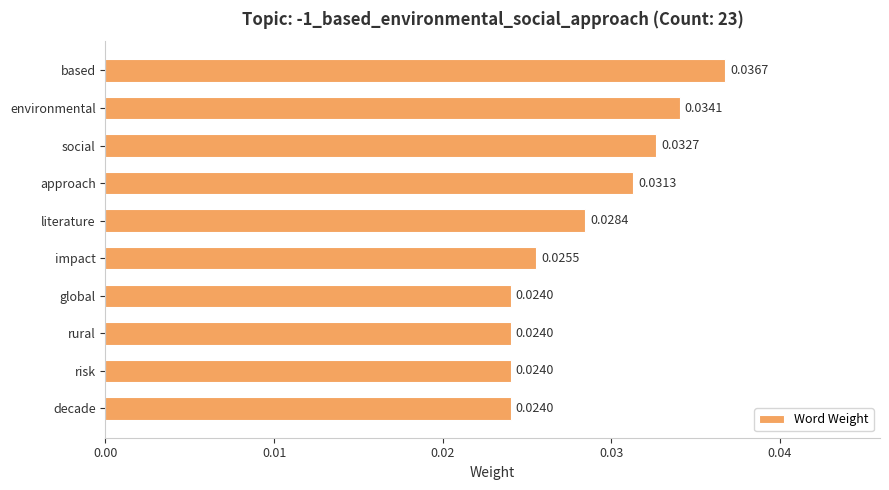

What is the sum of all values?

0.3